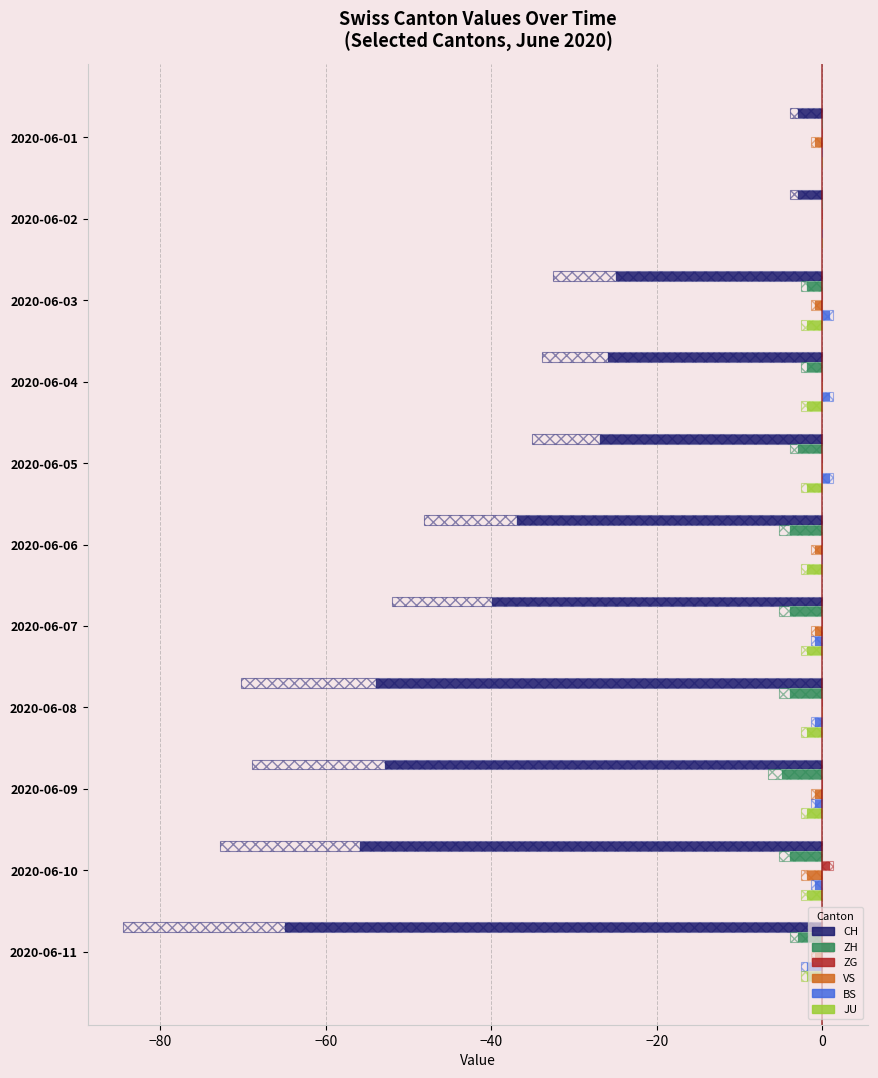

Are the bars grouped side by side (vs. stacked)?

Yes